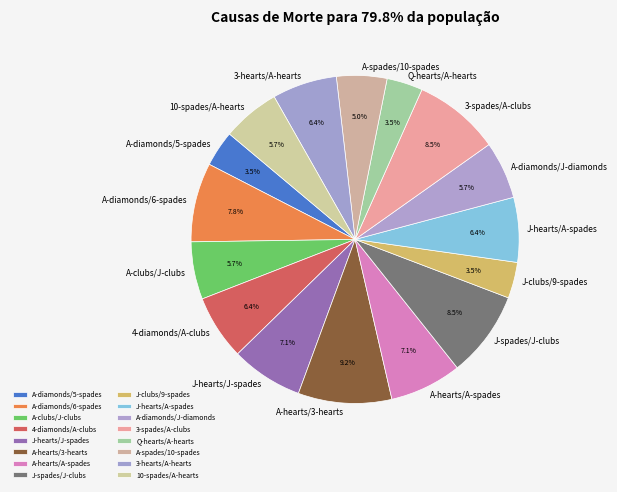

Which slice is the largest?

A-hearts/3-hearts